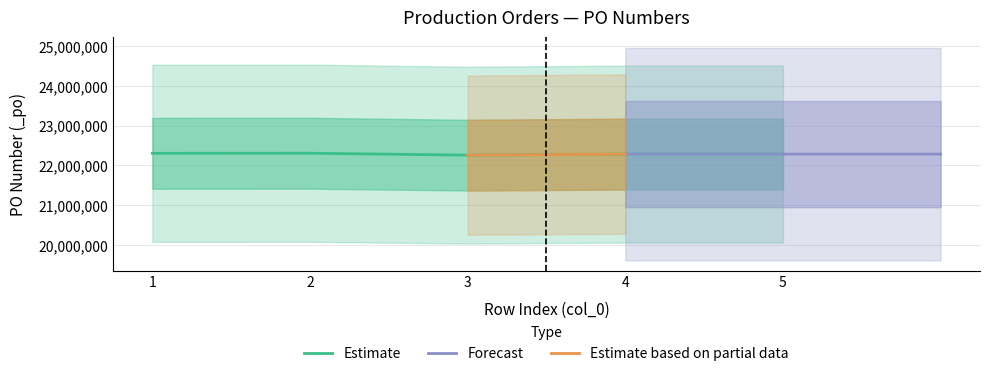

What is the smallest value displayed?

22254995